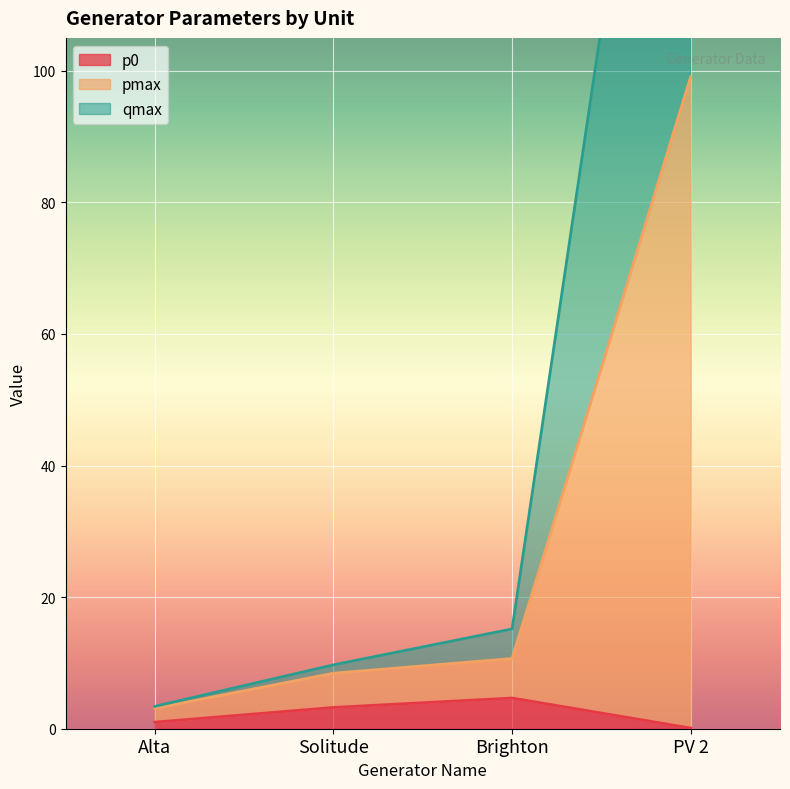

True or false: qmax and p0 cross at least once.

False